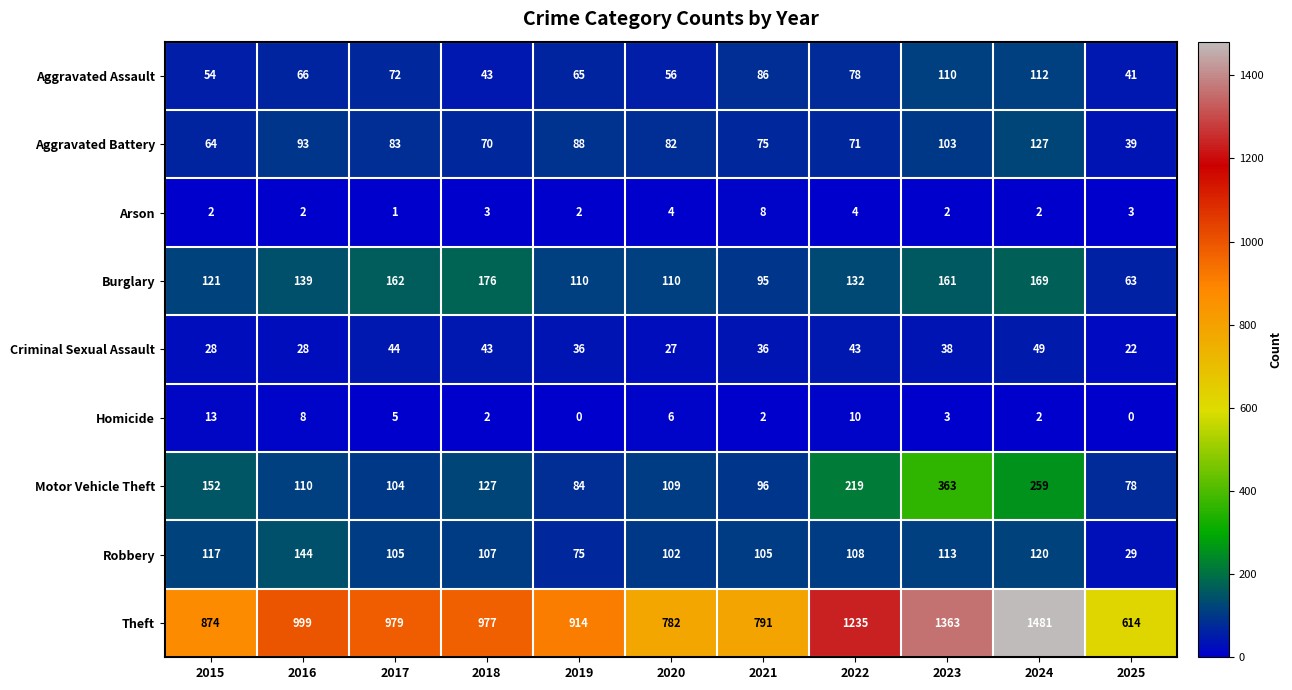

What is the difference between the maximum and minimum values in the Criminal Sexual Assault series?

27